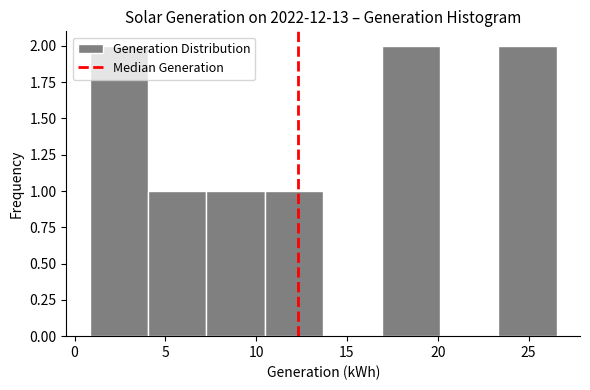

Reading left to right, list every bar in this chart as the range it spans on the x-axis followed by its height. Neither the bar edges nor the heights are printed on the chart, so give them approximately, as read against the axes.

1.0 to 4.0: 2
4.0 to 7.5: 1
7.5 to 10.5: 1
10.5 to 13.5: 1
13.5 to 17.0: 0
17.0 to 20.0: 2
20.0 to 23.5: 0
23.5 to 26.5: 2